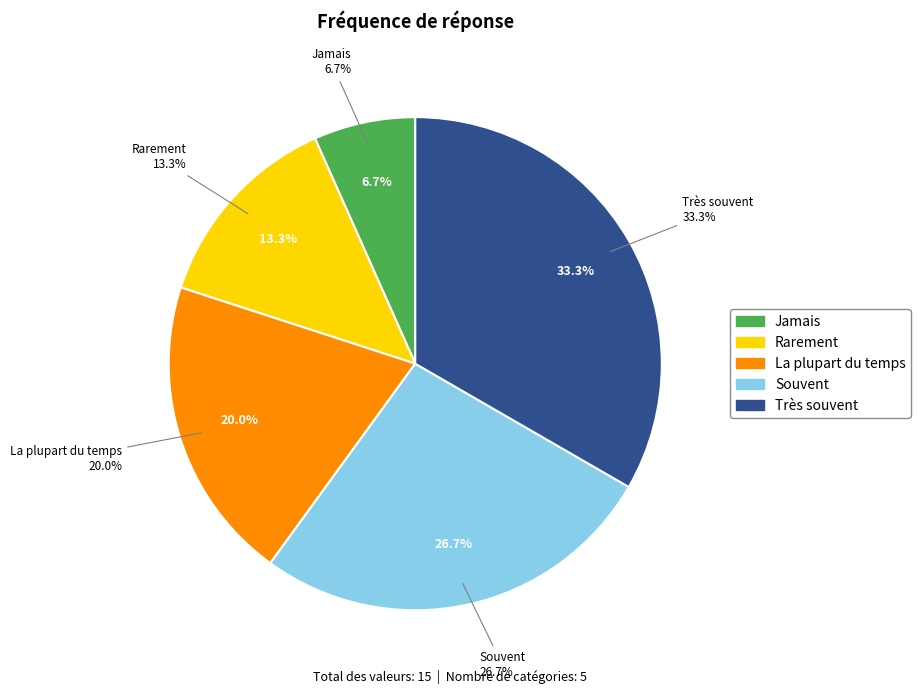

What portion of the pie excludes Souvent?

73.3%